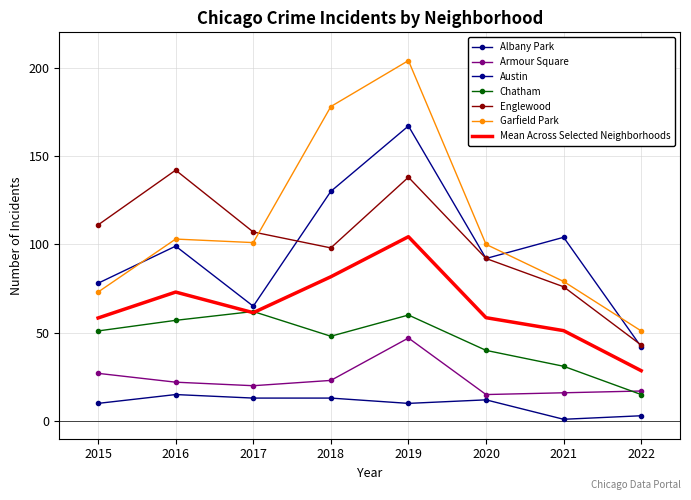

What is the value of the Albany Park point at the 8th from the left?

3